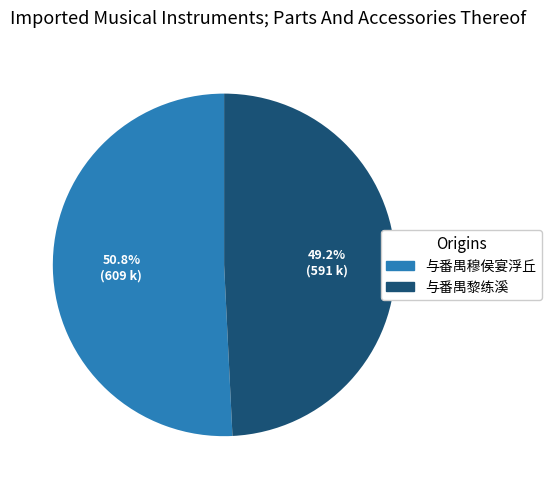

Does any single category account for the majority?

Yes